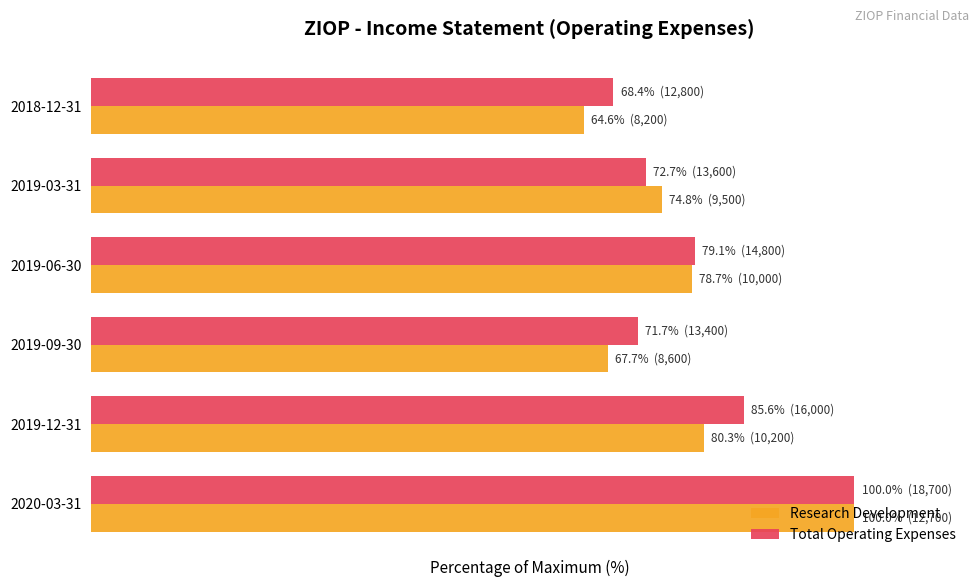

Where is Research Development nearest to the value 82?

2019-12-31